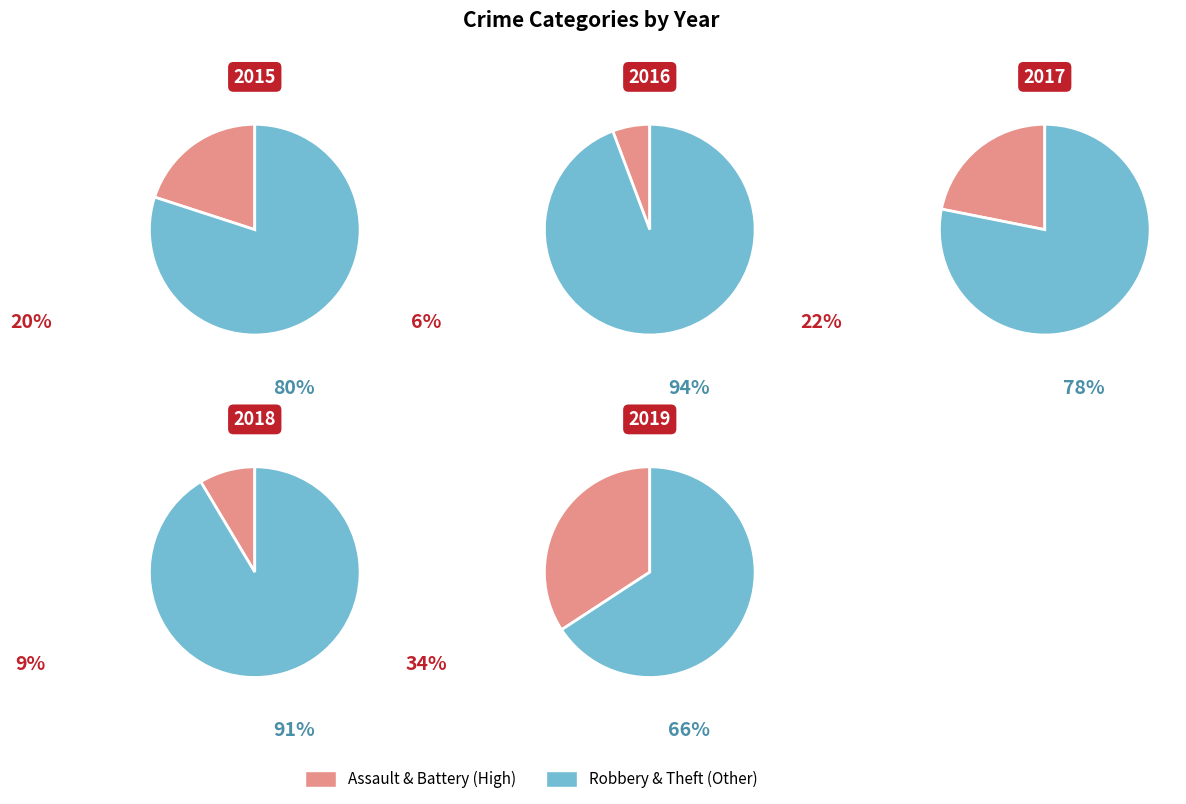

Do Theft and Aggravated Battery together represent more than half of the pie?

Yes